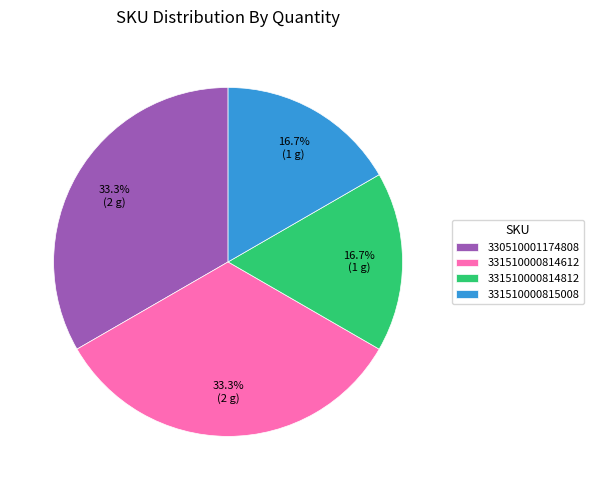

True or false: 330510001174808 accounts for 45% of the total.

False